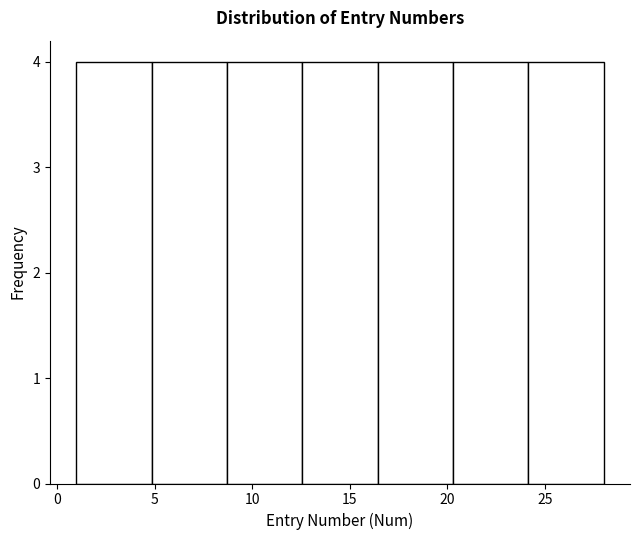

What is the height of the bar covering 5.0 to 8.5 on the x-axis? Neither the bar edges nor the heights are printed on the chart, so give them approximately, as read against the axes.

4